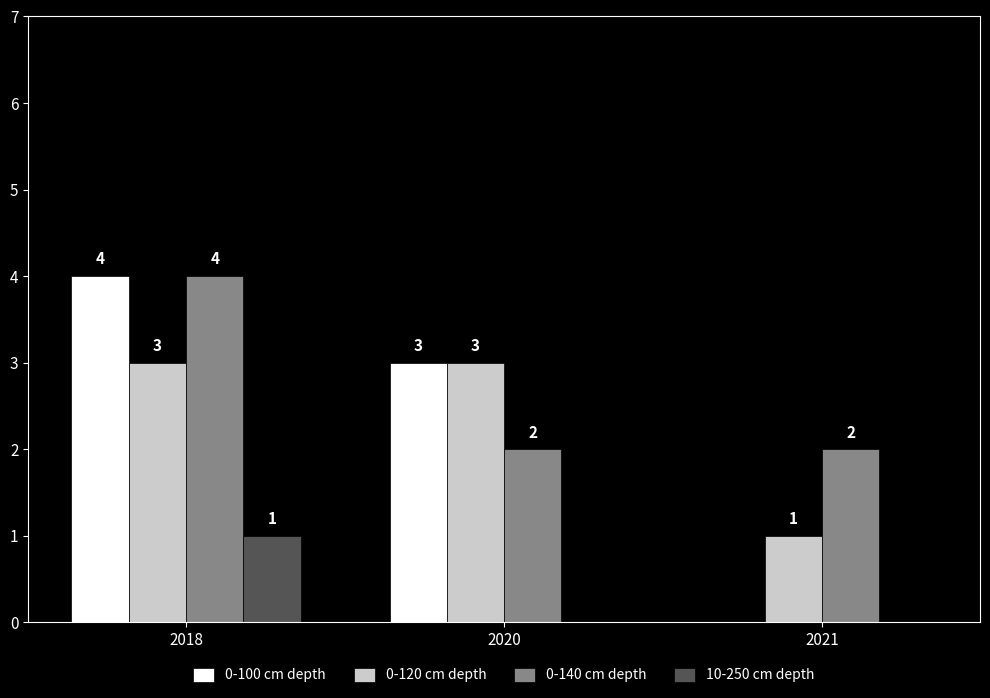

Count the number of categories in the chart.

3